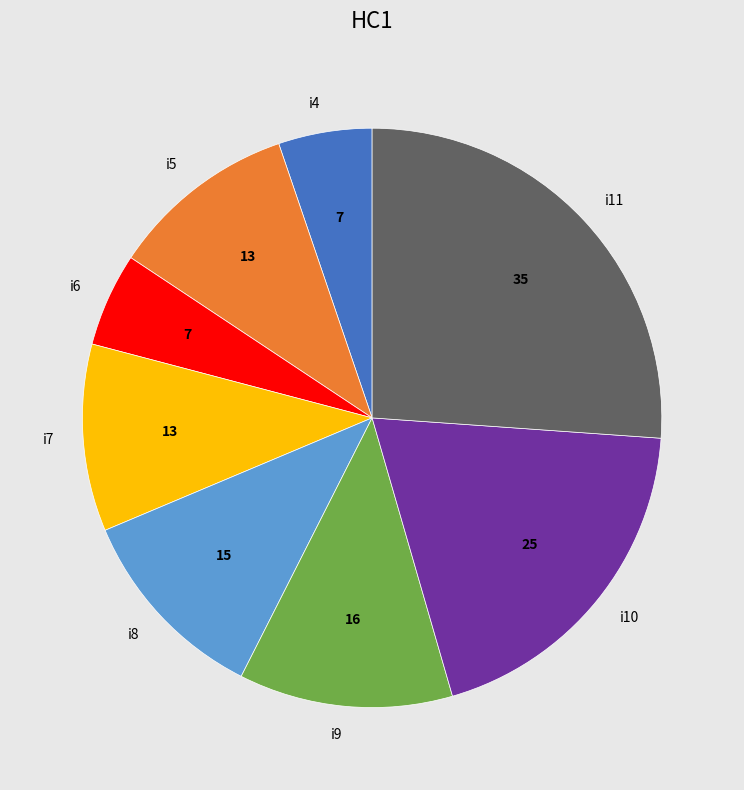

How many segments does this pie chart have?

8